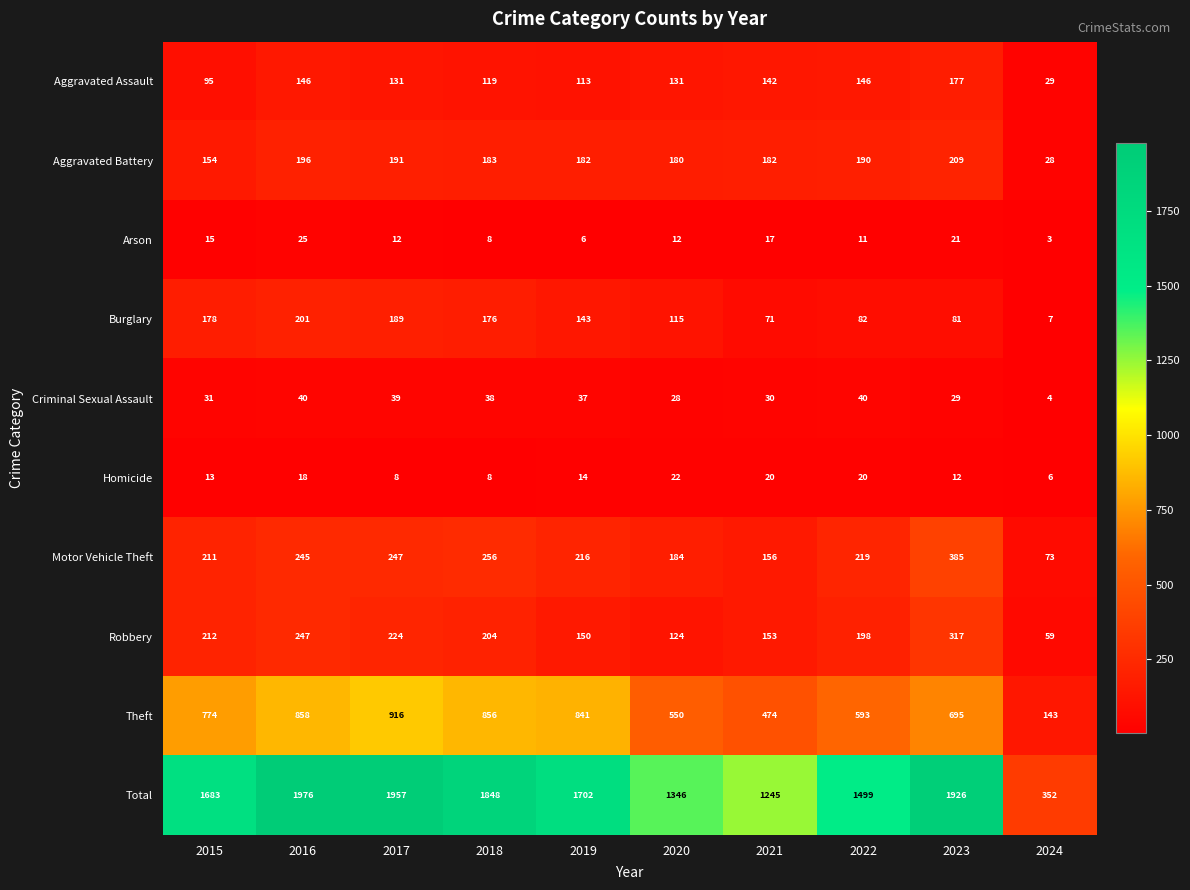

What is the difference between the highest and lowest values at 2015?

1670